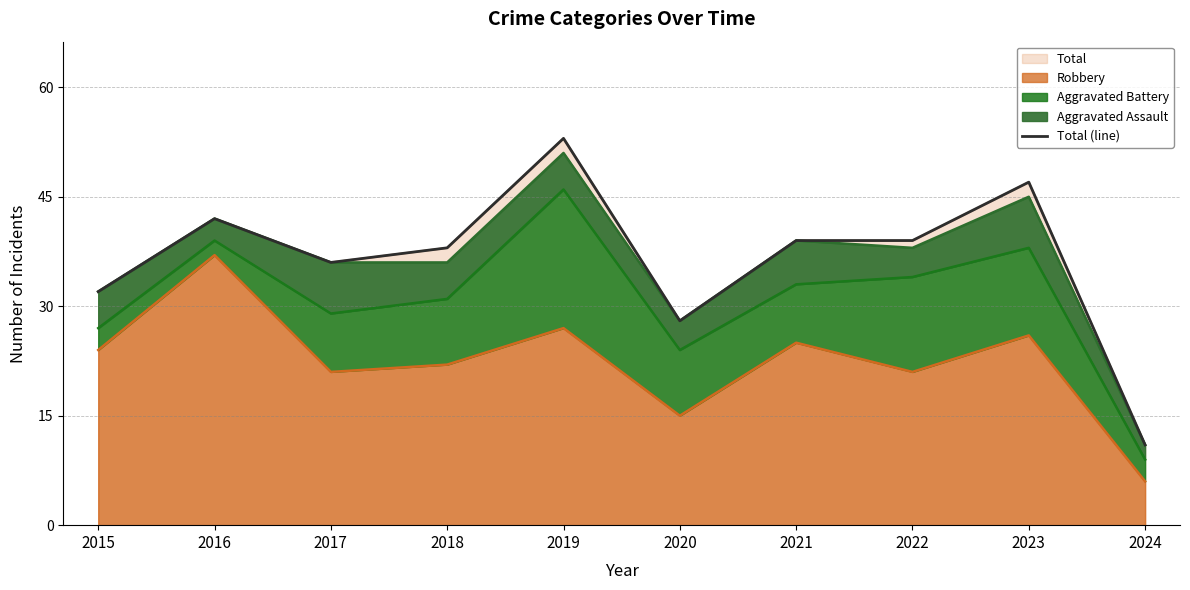

At which category does the data reach its first local peak?

2016